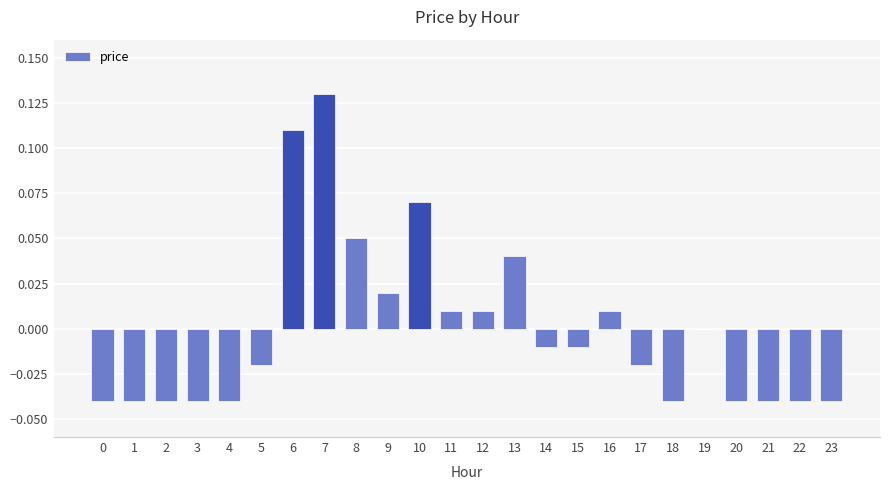

The chart shows a value of 0.0 at 16. True or false?

True